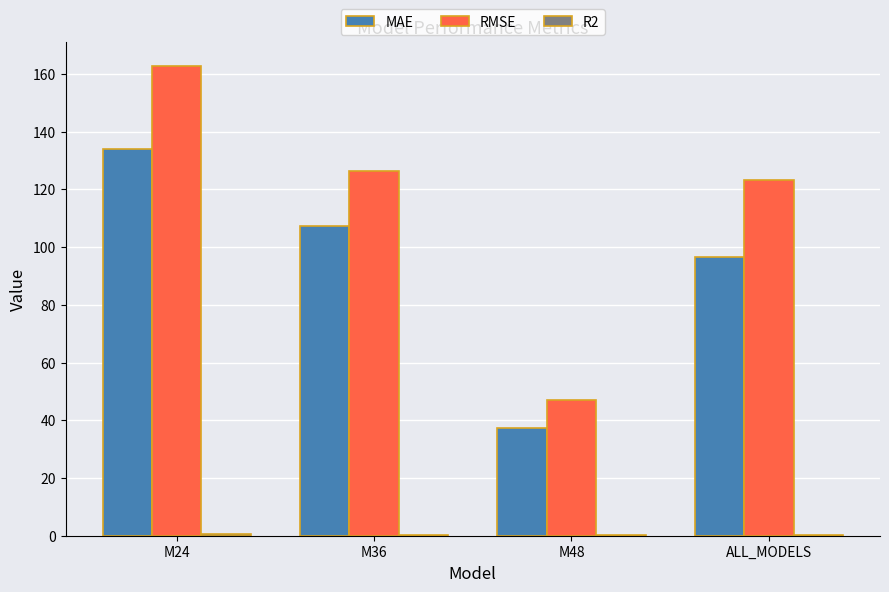

What is the greatest value displayed?

162.9